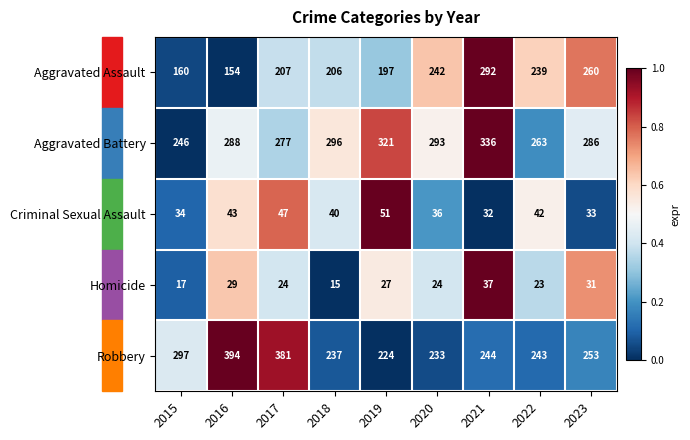

Count the number of categories in the chart.

9